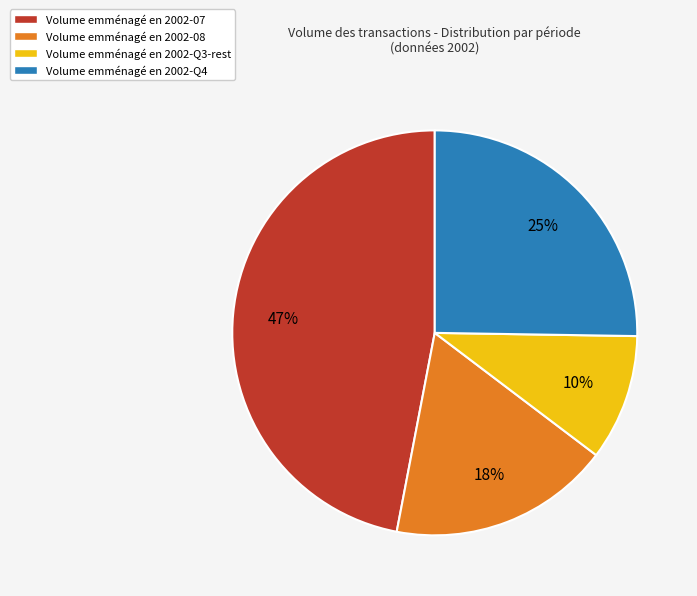

Is the sum of Volume emménagé en 2002-07 and Volume emménagé en 2002-Q3-rest greater than half?

Yes